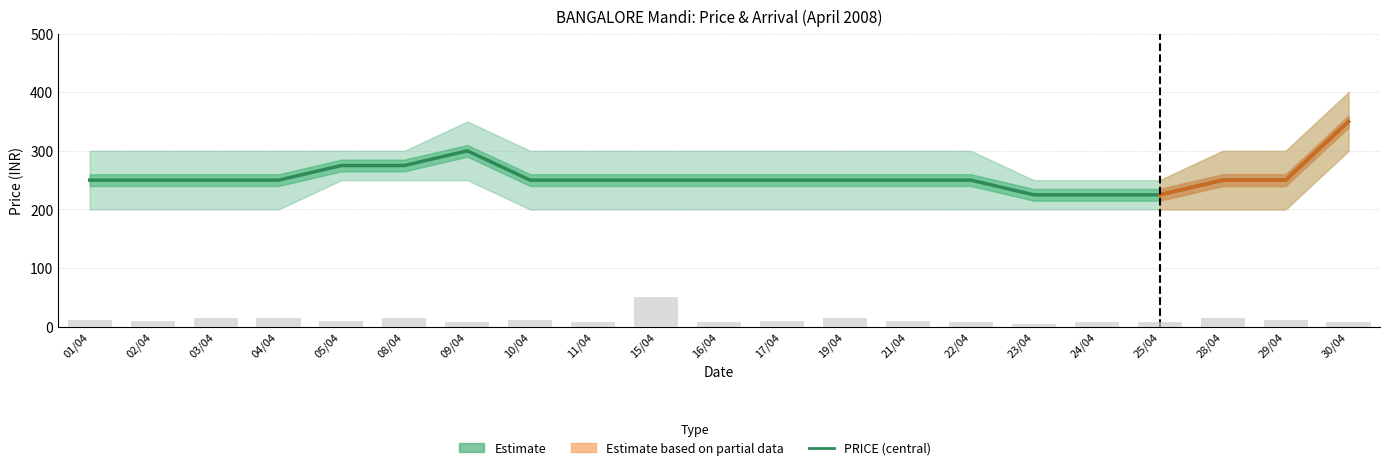

What position from the left is 25/04?

18